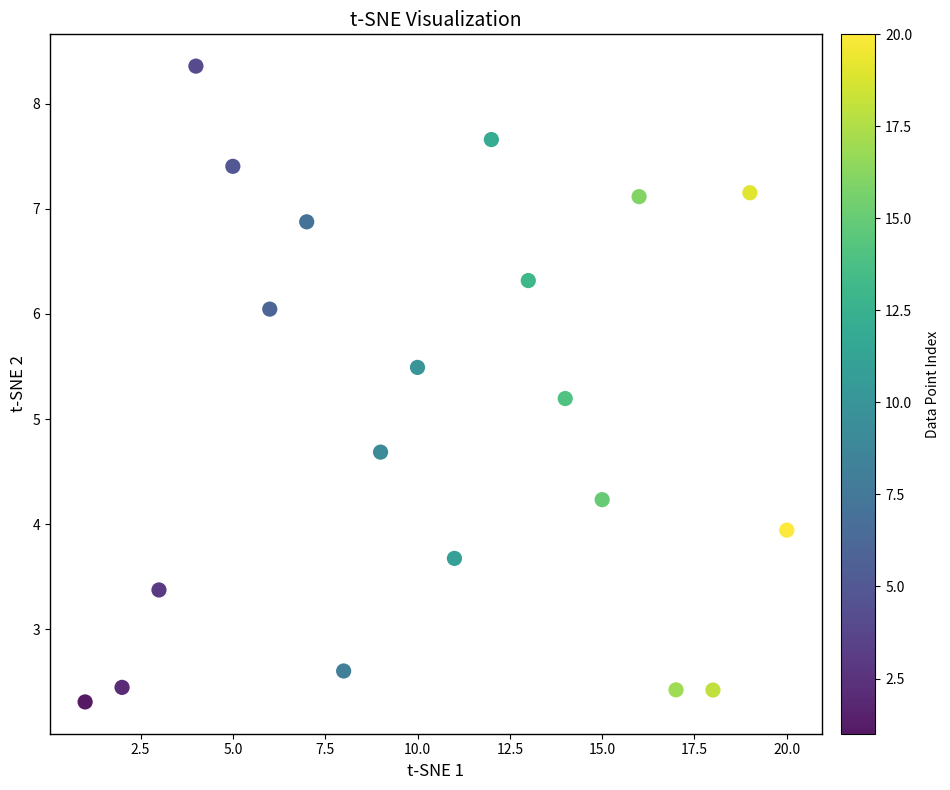

What Y value in the scatter plot is closest to 5?

5.2